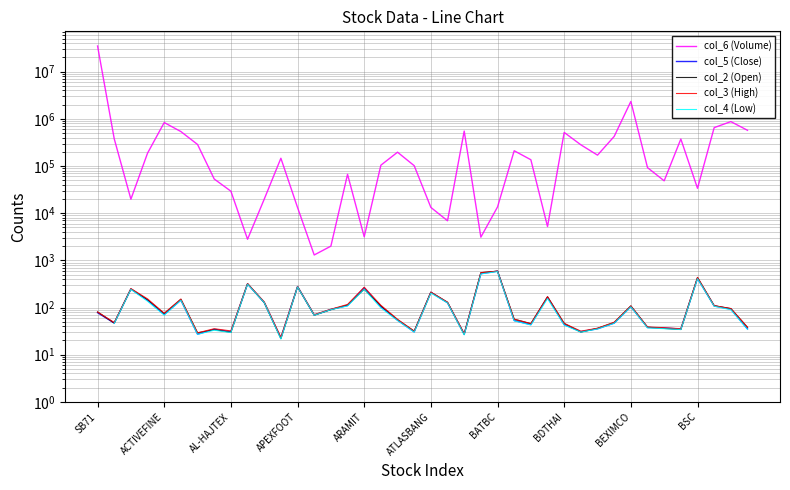

What is the sum of all col_6 (Volume) values?

45317955.0